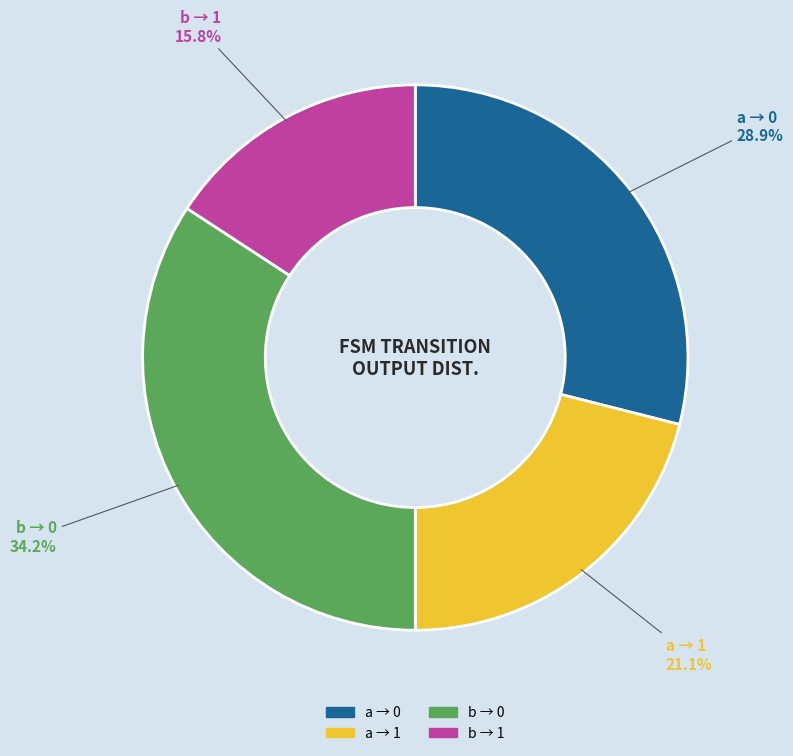

To the nearest percent, what is the average slice percentage?

25%